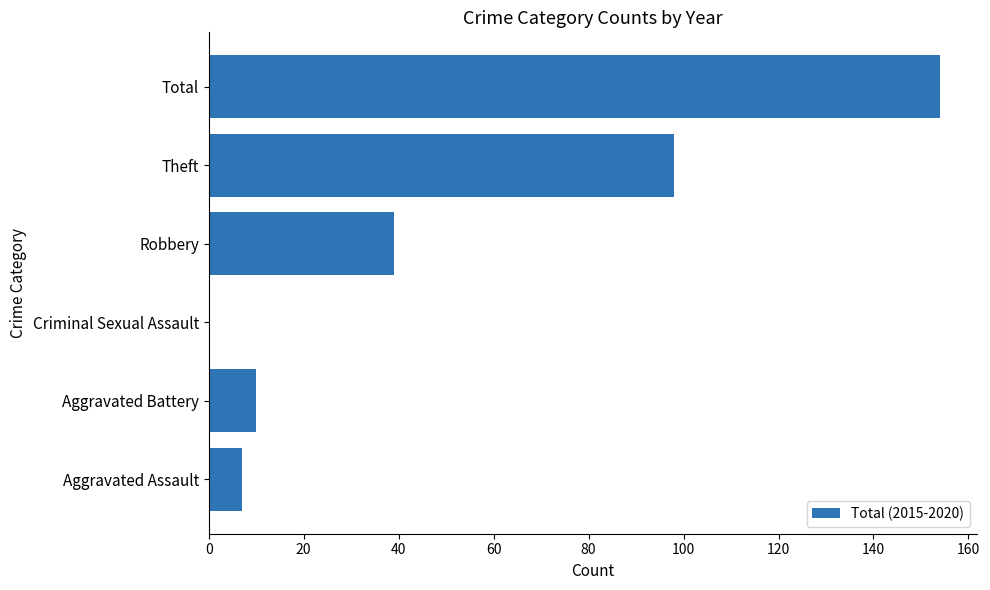

At which category does the chart reach its peak across all series?

Total